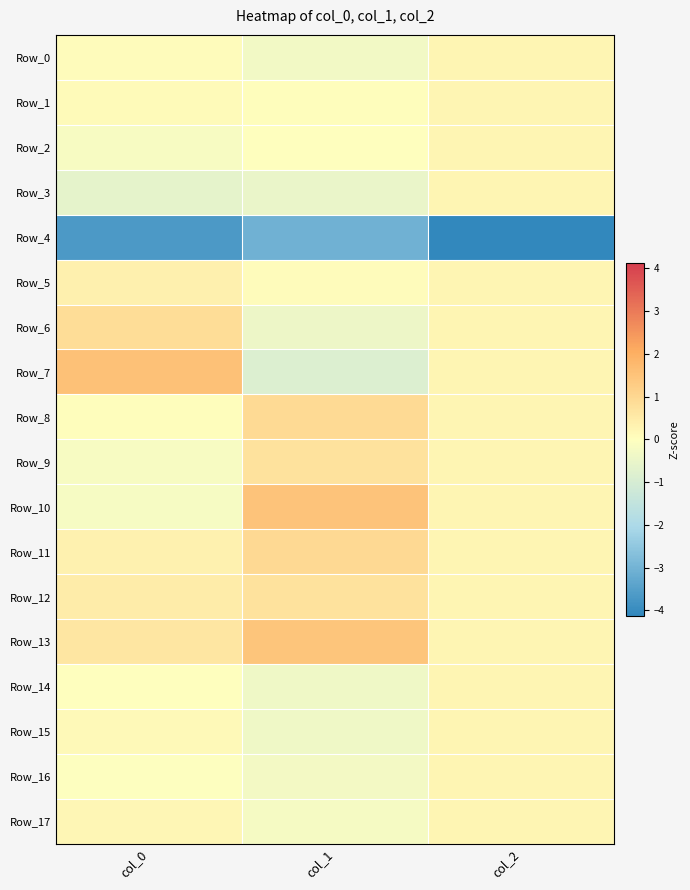

How many distinct data groups are displayed?

18